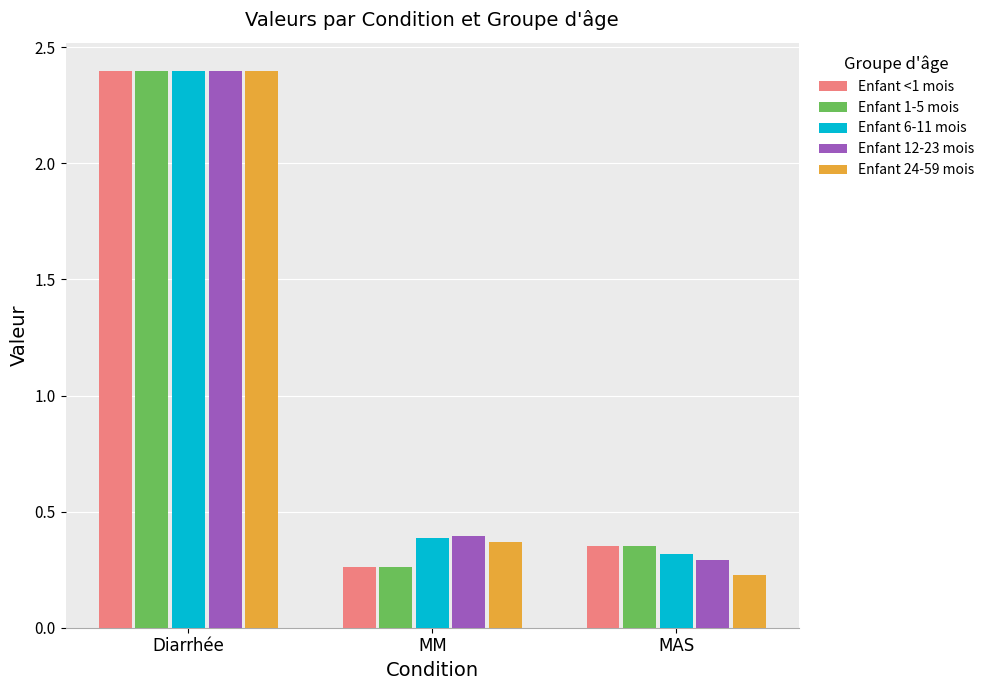

At which label does Enfant 12-23 mois reach its minimum?

MAS